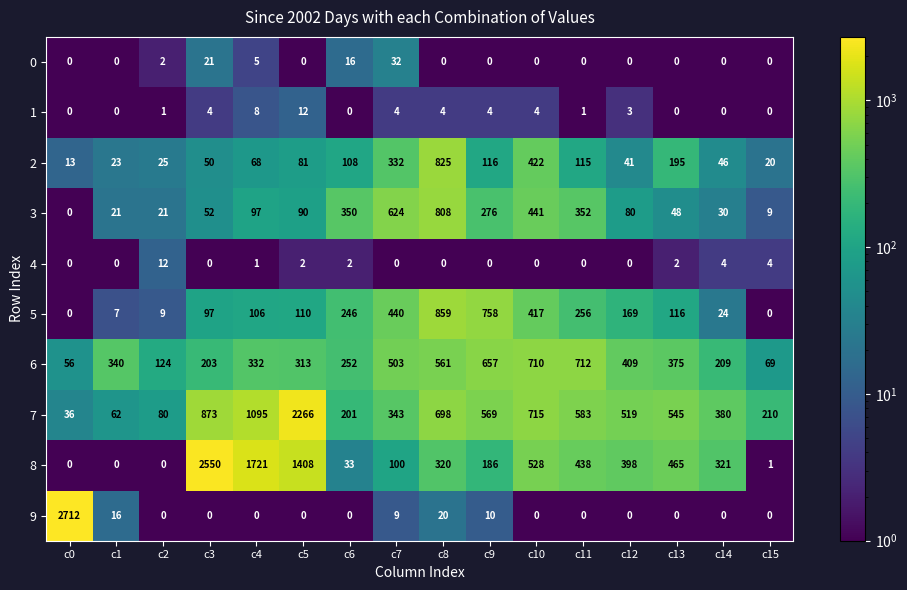

What is the difference between the maximum and second lowest values in the 4 series?

12